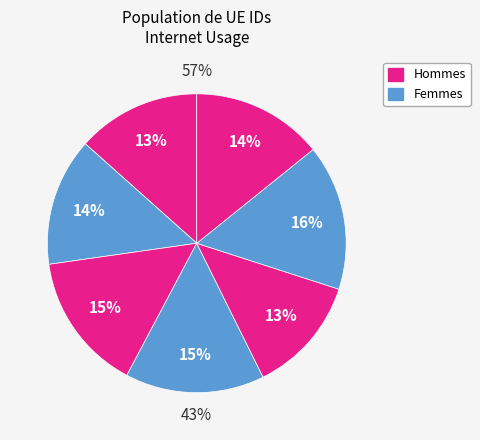

How many segments does this pie chart have?

7